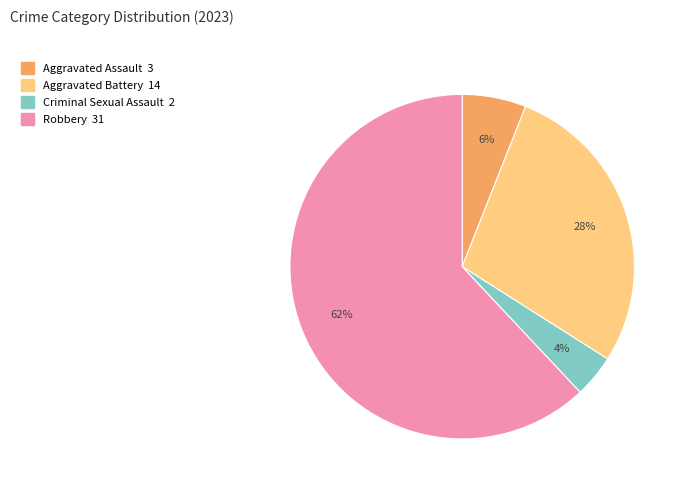

Is there any slice that represents more than half of the pie?

Yes